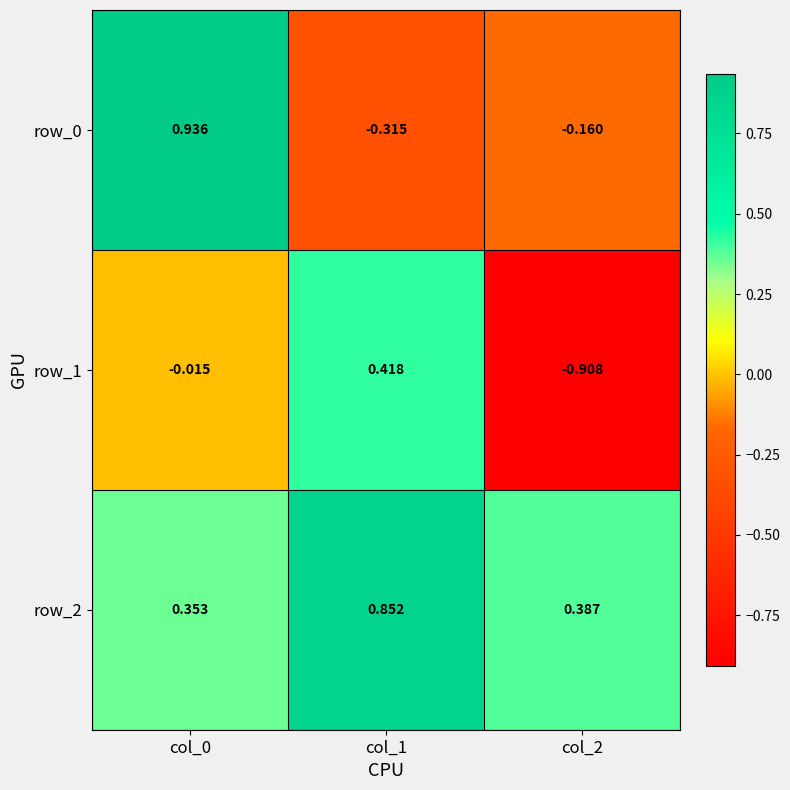

How many data points in row_0 are less than 0?

2